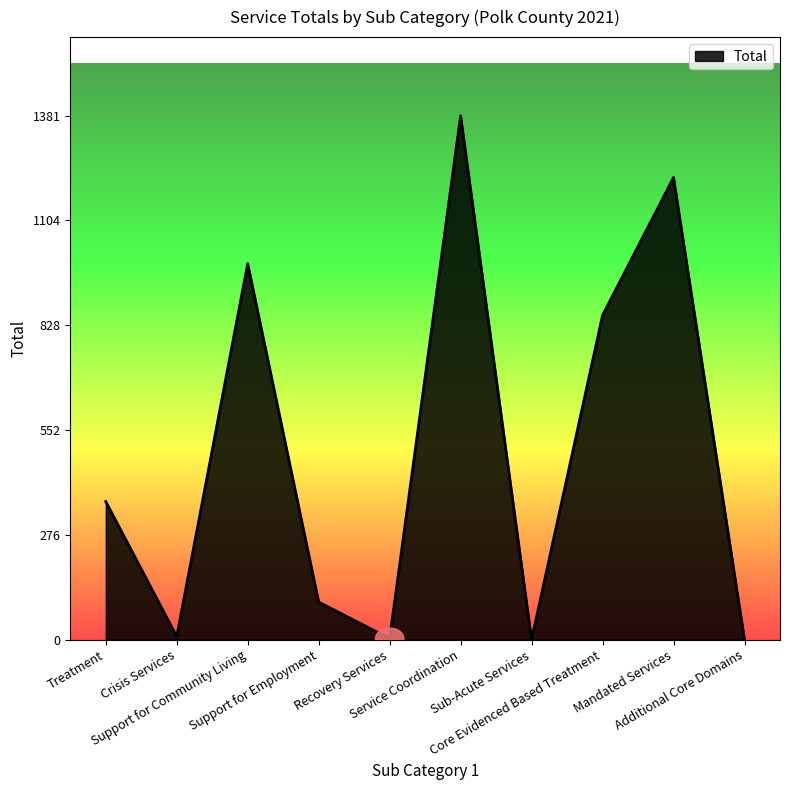

What is the greatest value displayed?

1381